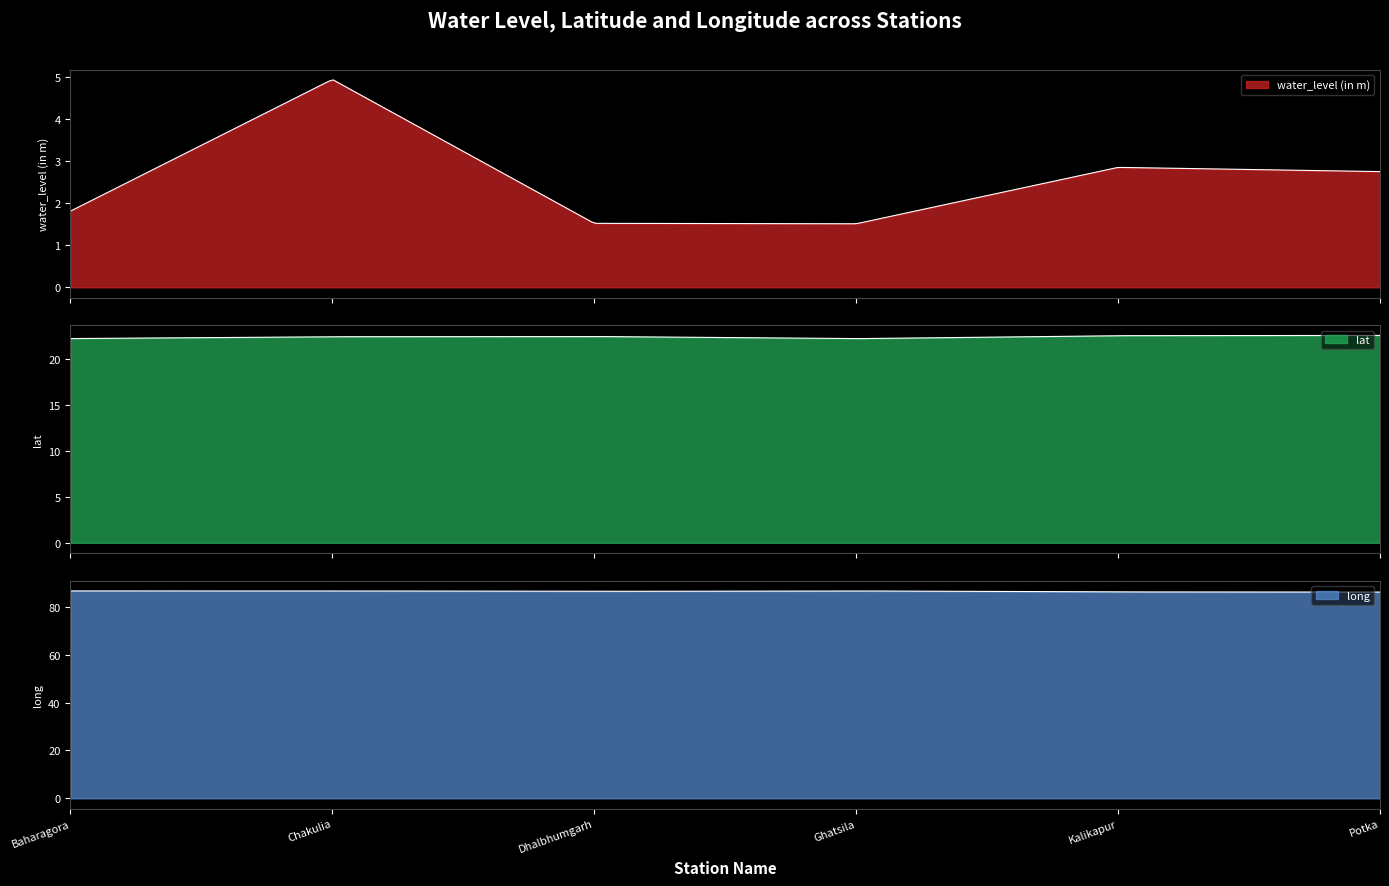

Rank the series by their maximum value, from highest to lowest.

long, lat, water_level (in m)